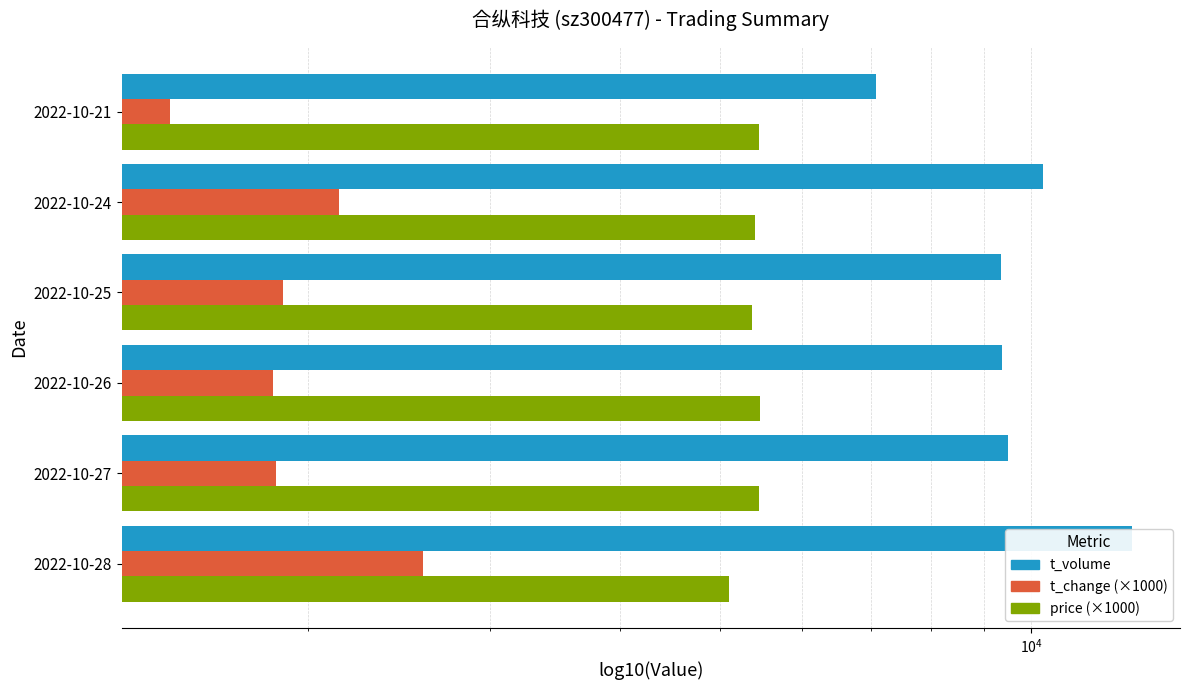

How many bars are there in total?

18